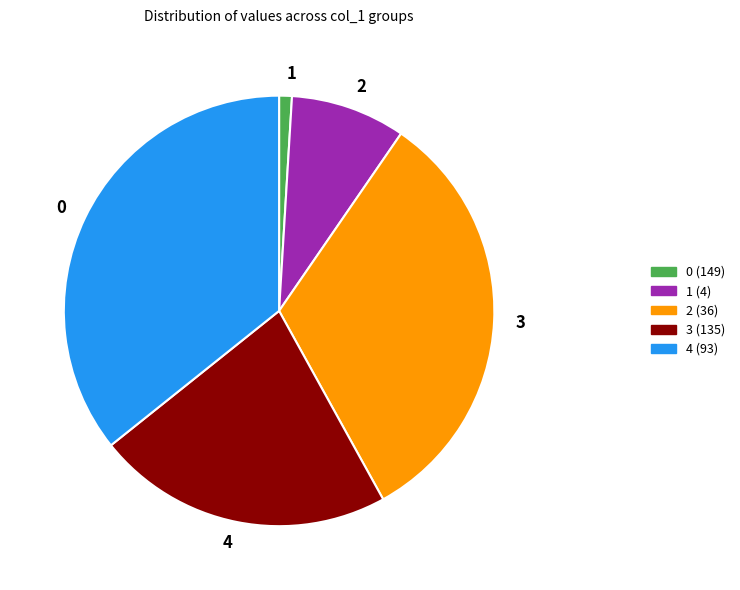

Does any single category account for the majority?

No